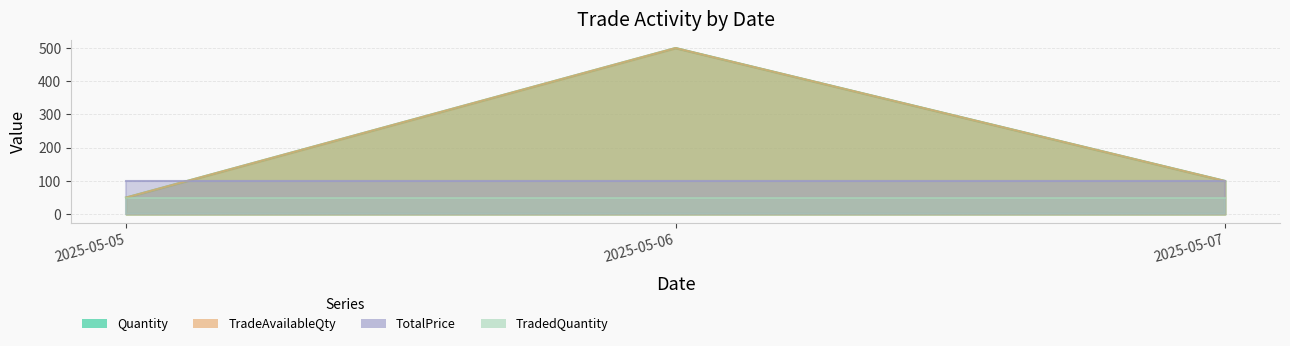

Which category has the lowest value across all series?

2025-05-05